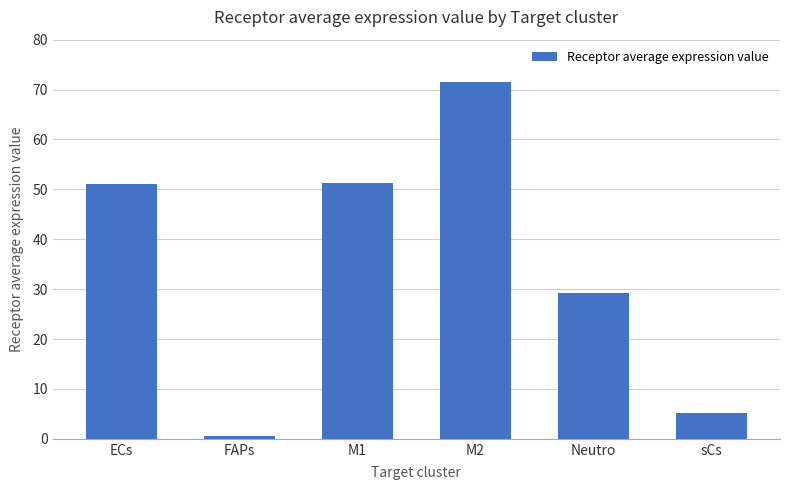

What is the difference between the maximum and minimum values?

71.0